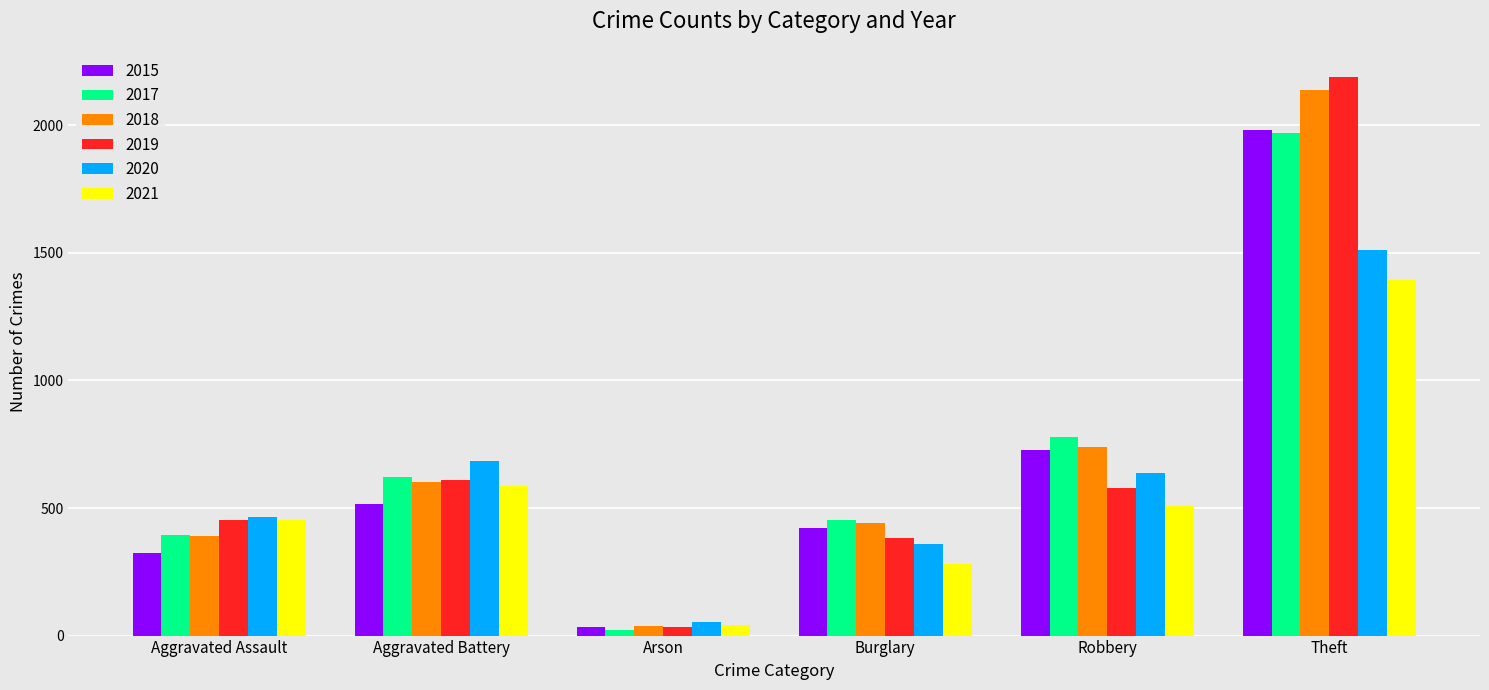

List the labels in order of 2015 value, largest first.

Theft, Robbery, Aggravated Battery, Burglary, Aggravated Assault, Arson